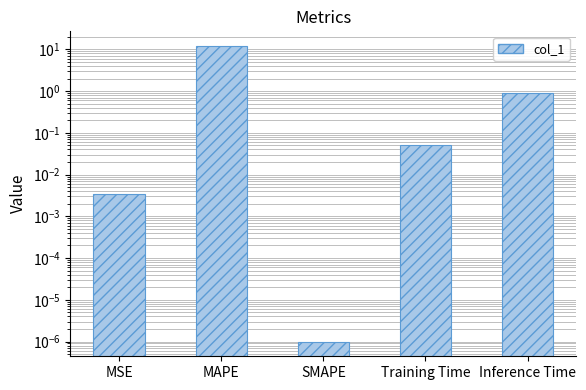

How many series are shown in this chart?

1